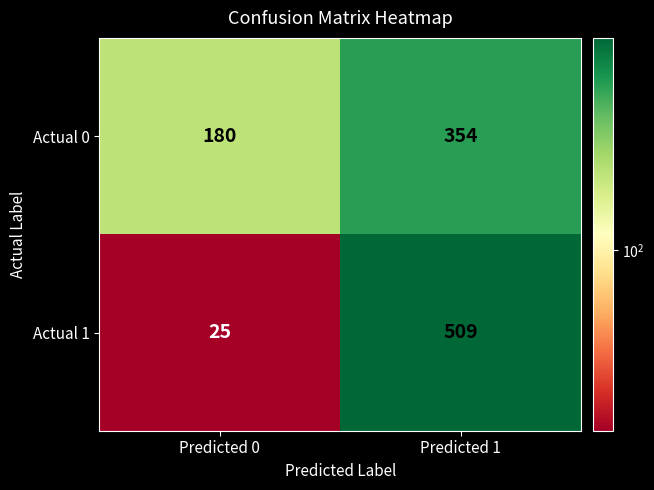

How many data points does each series have?

2